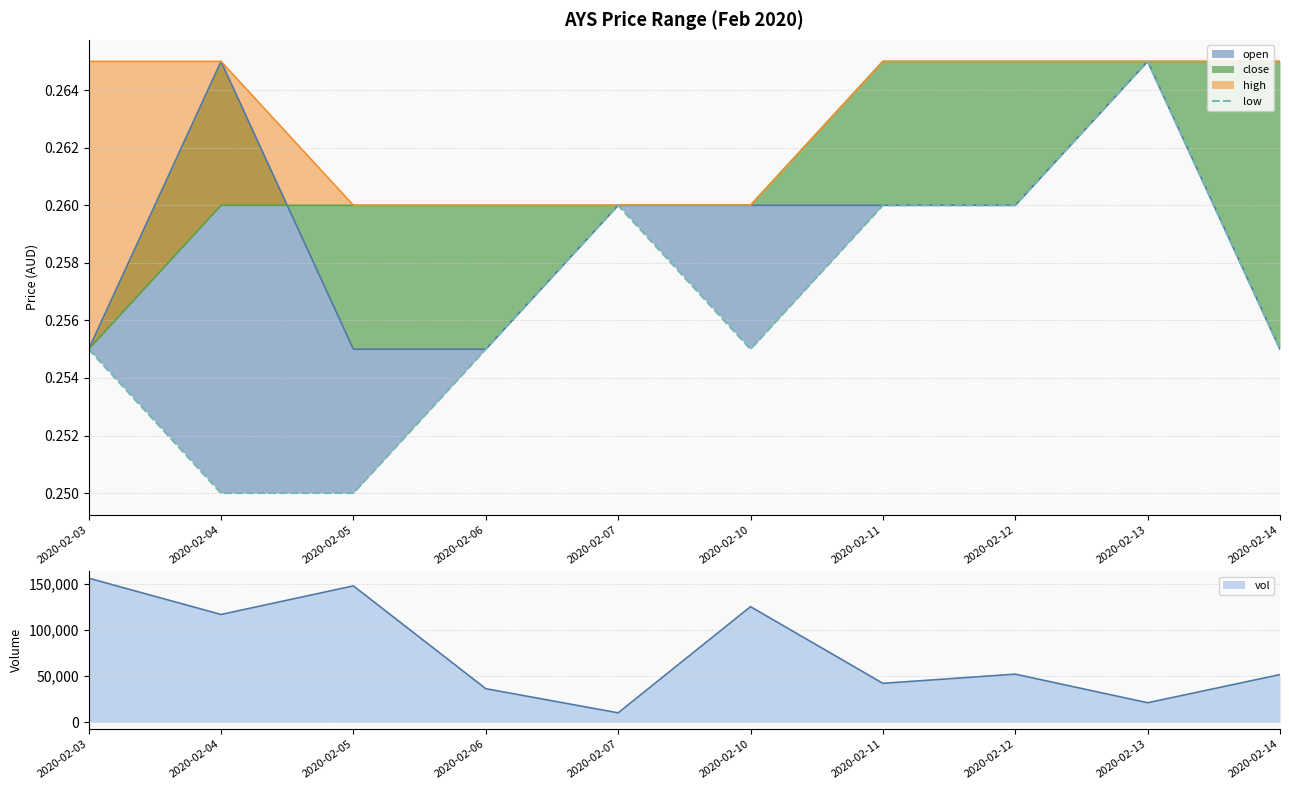

True or false: the data shows 0.2 at 2020-02-04.

True